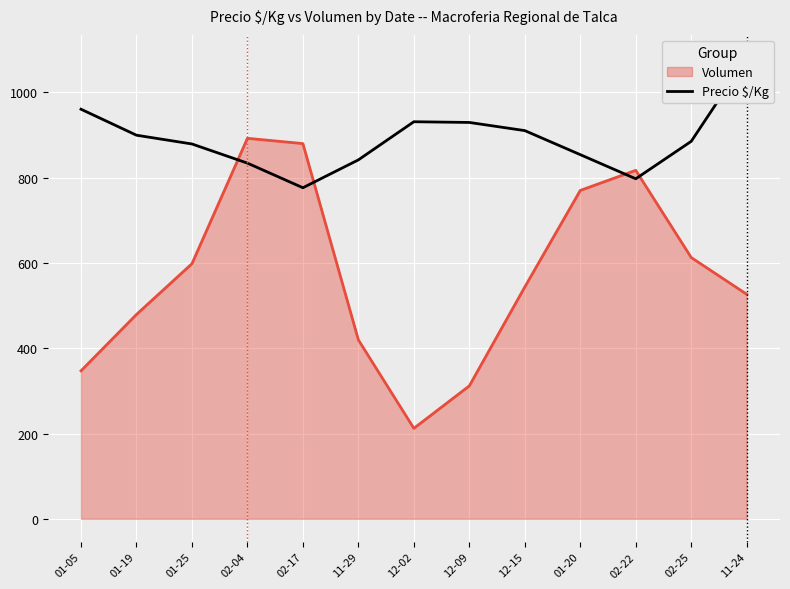

What is the average value?

890.5